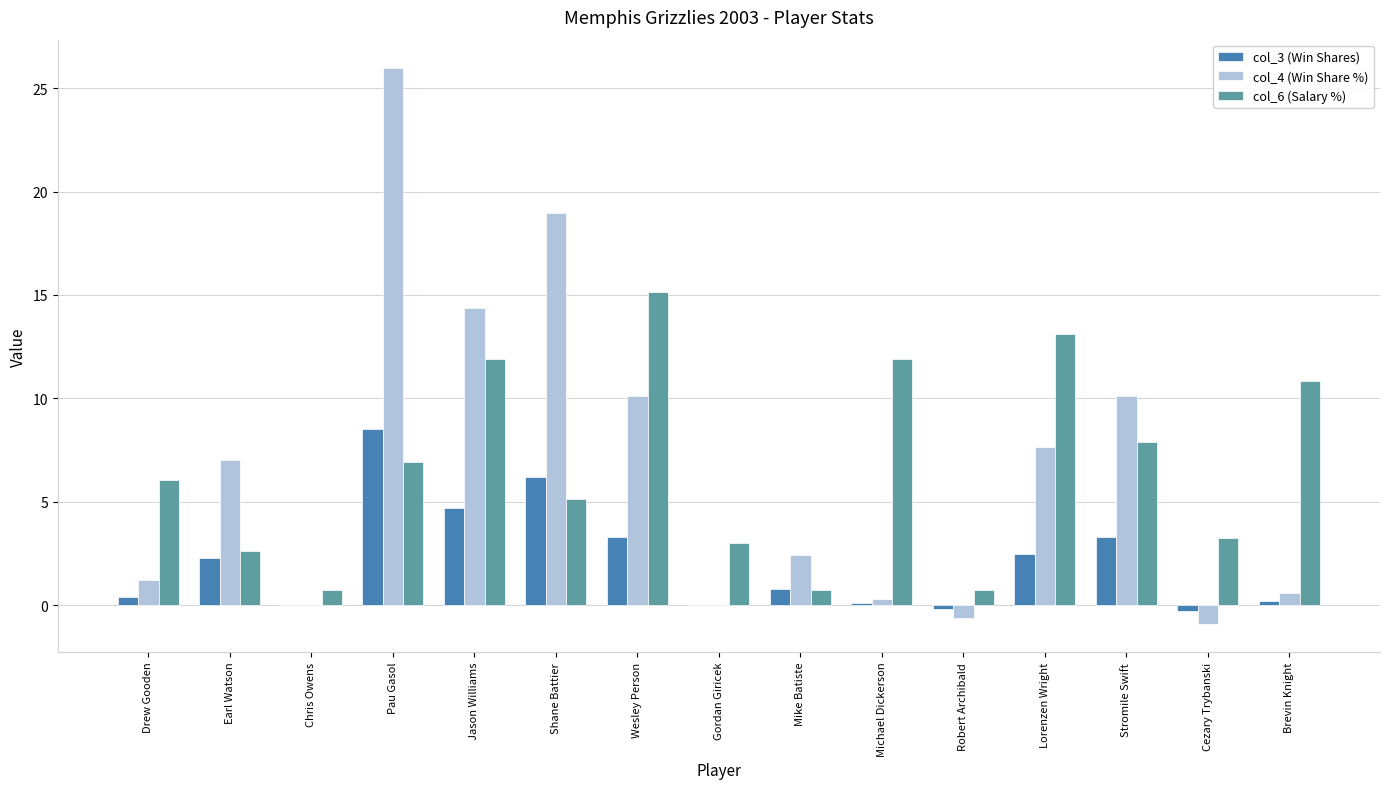

What is the sum of all col_3 (Win Shares) values?

31.8